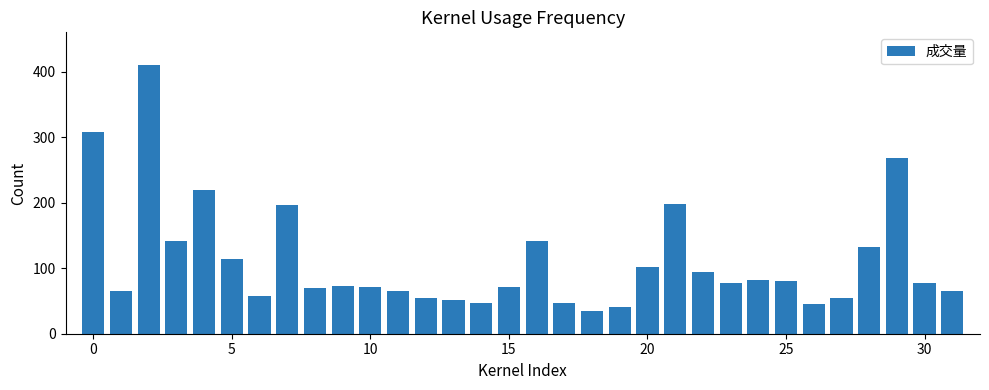

What is the difference between the maximum and minimum values?

376